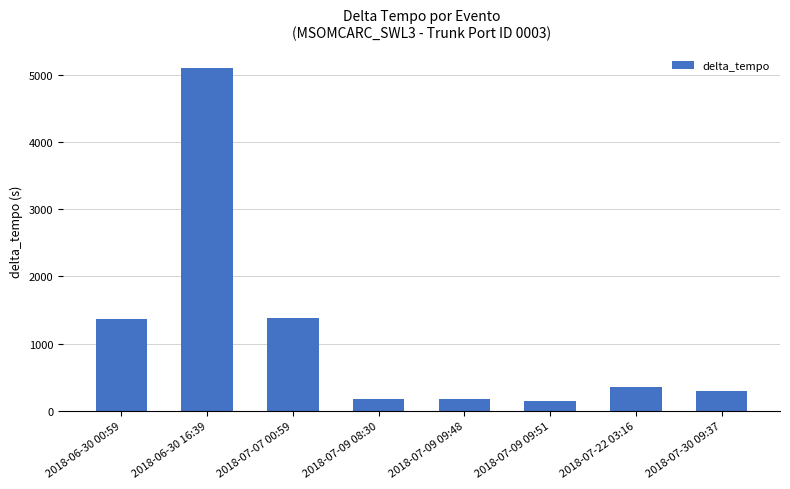

Which category has the highest value across all series?

2018-06-30 16:39